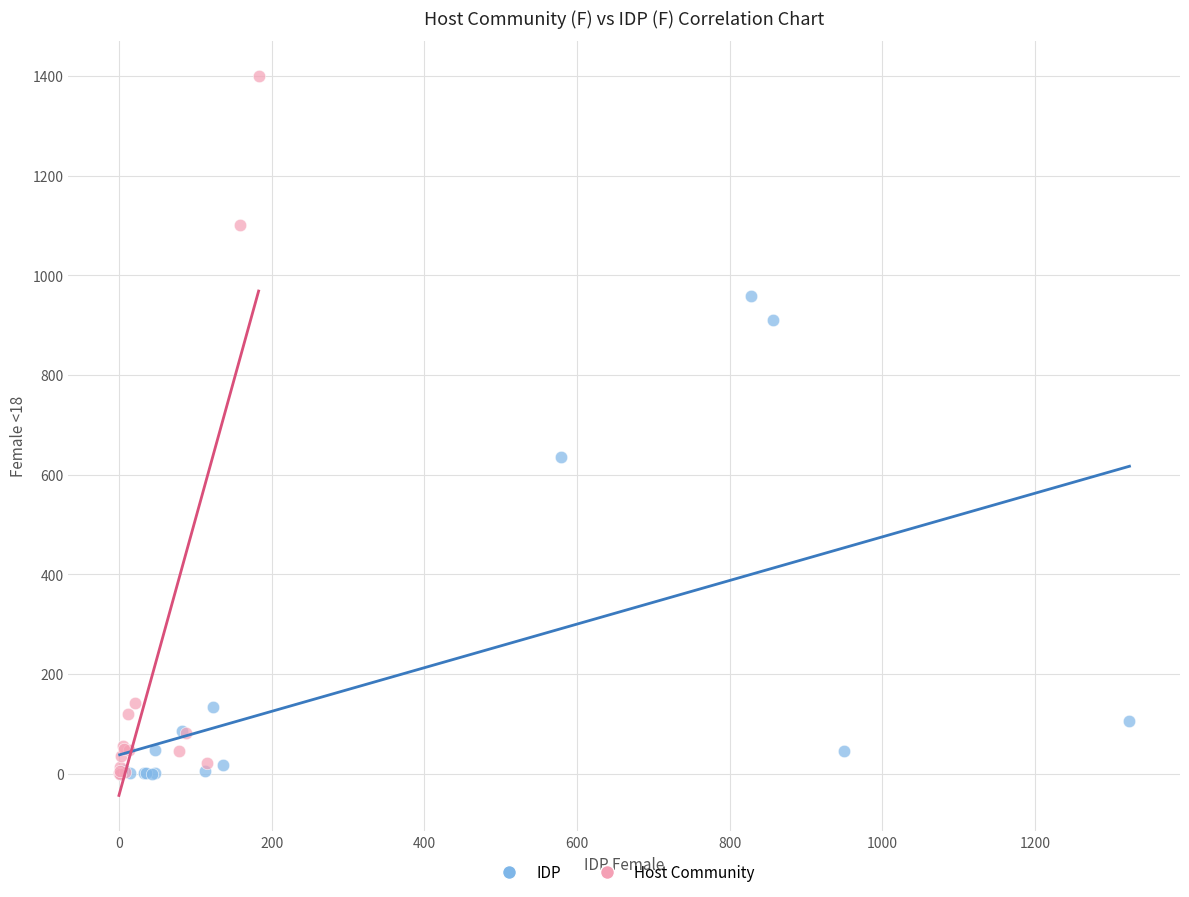

What are all the series names shown in the legend?

IDP, Host Community